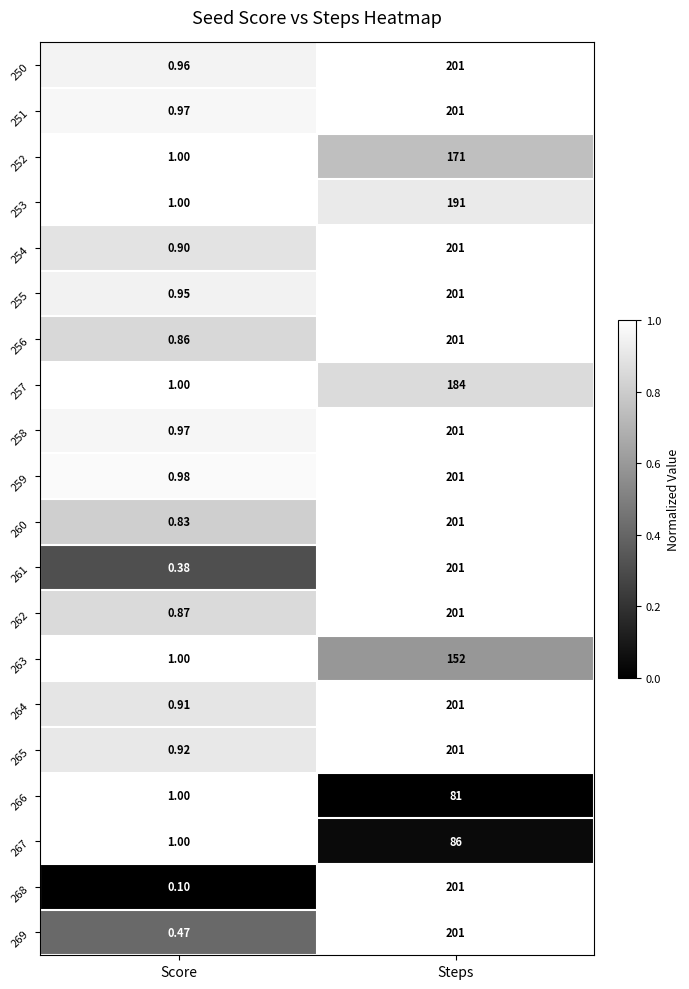

What is the maximum value shown in the chart?

201.0